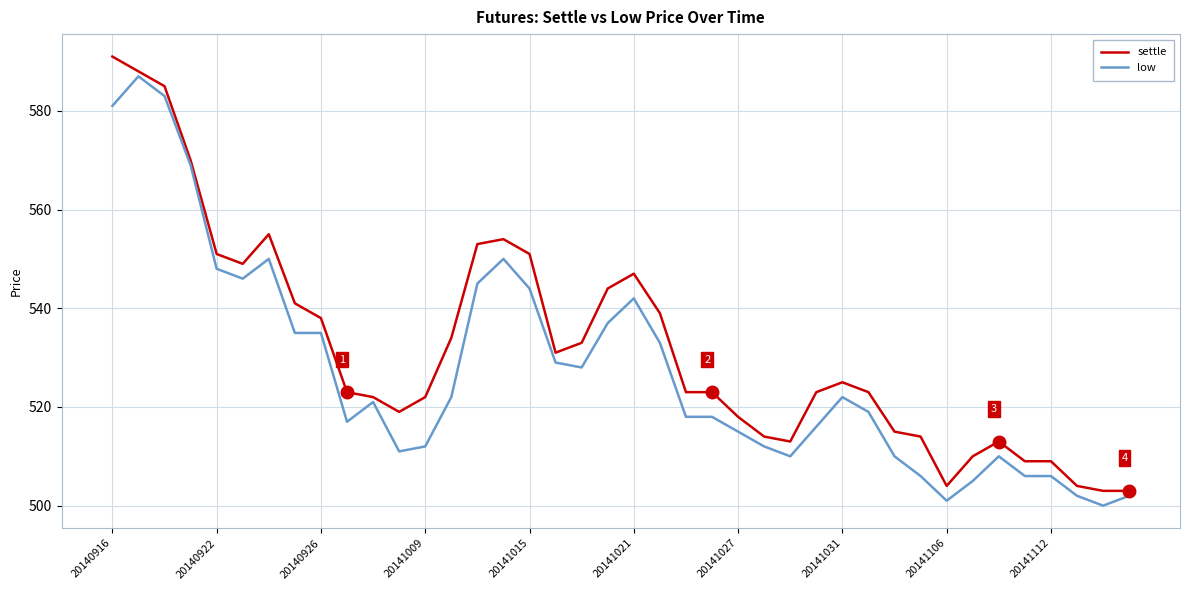

What is the greatest value displayed?

591